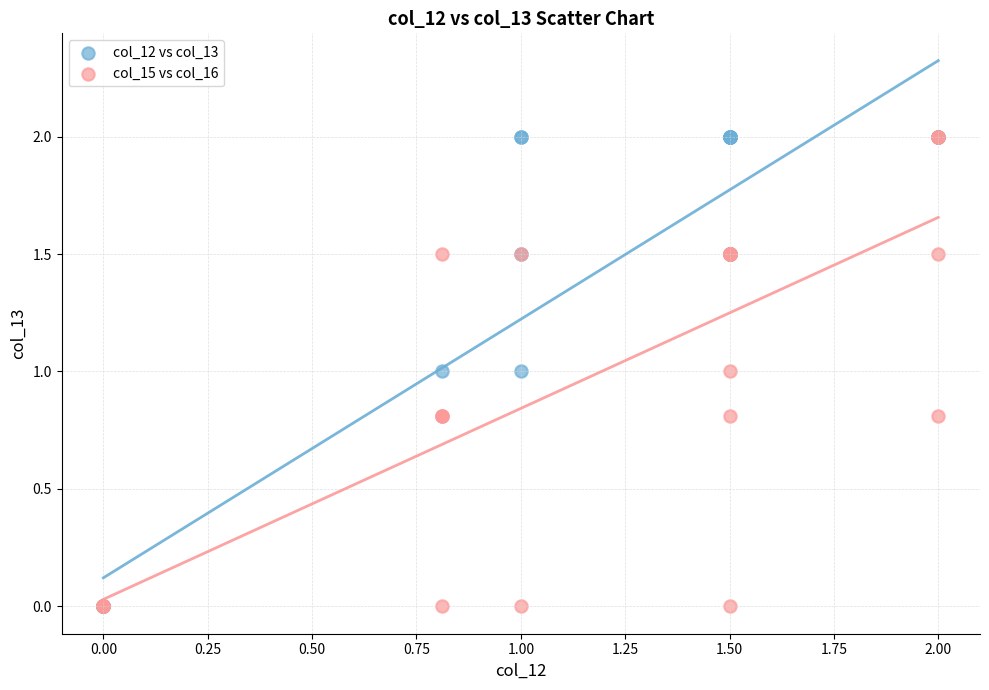

What are all the series names shown in the legend?

col_12 vs col_13, col_15 vs col_16